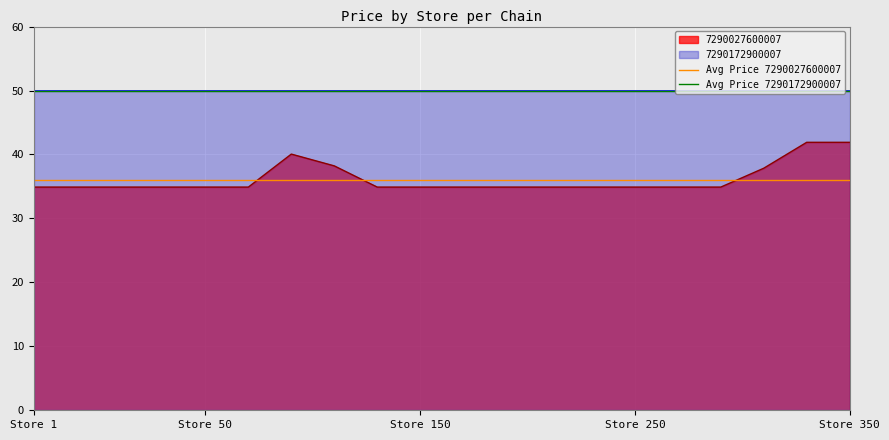

True or false: Avg Price 7290172900007 and Avg Price 7290027600007 cross at least once.

False